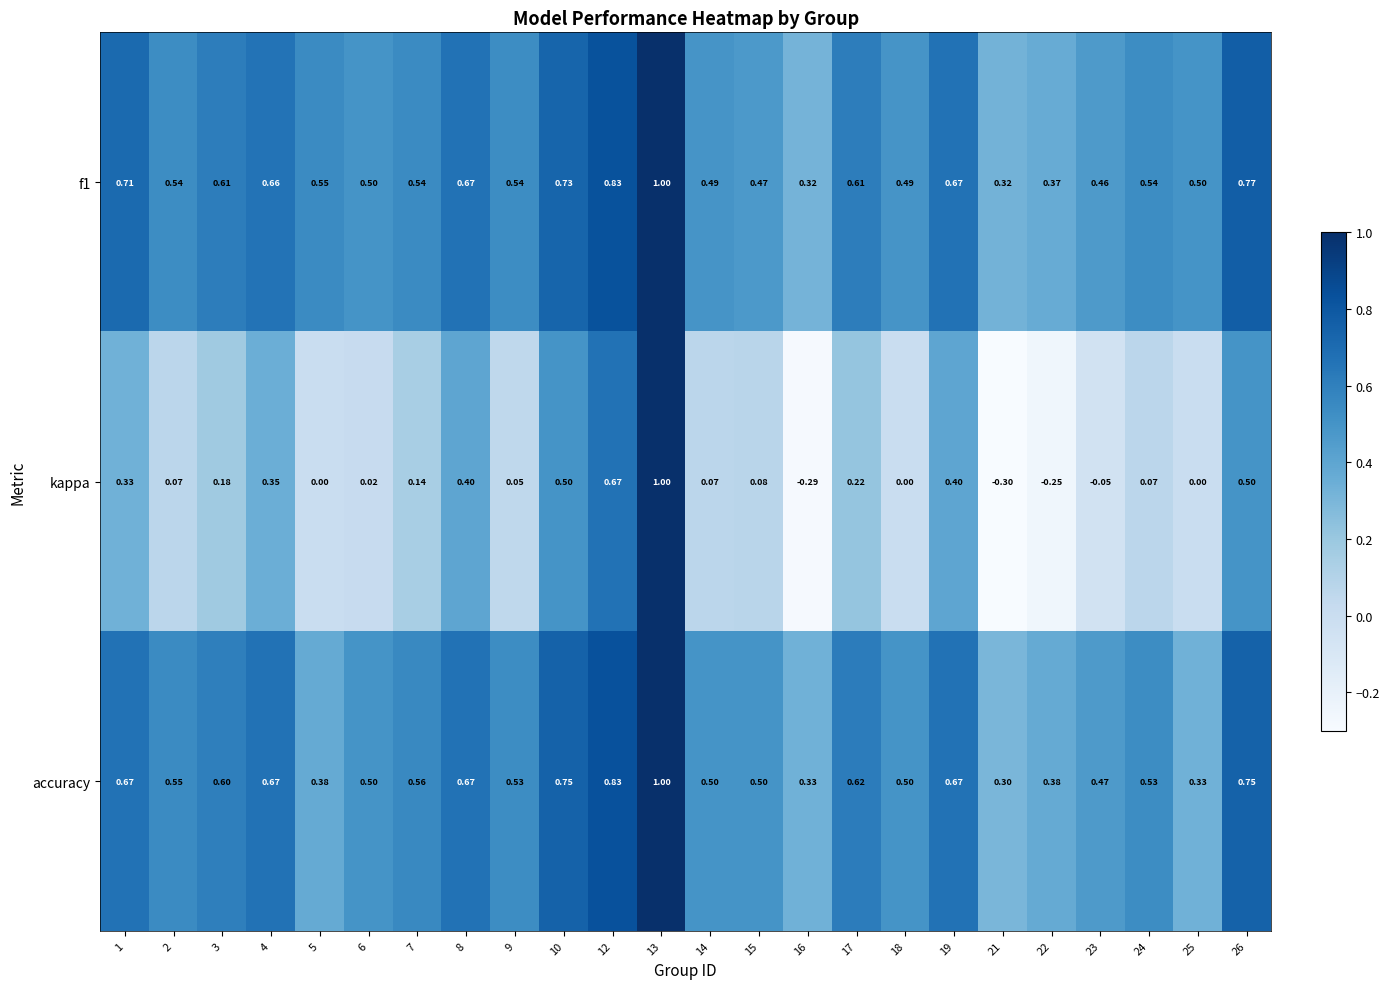

Which series has the widest spread of values?

kappa